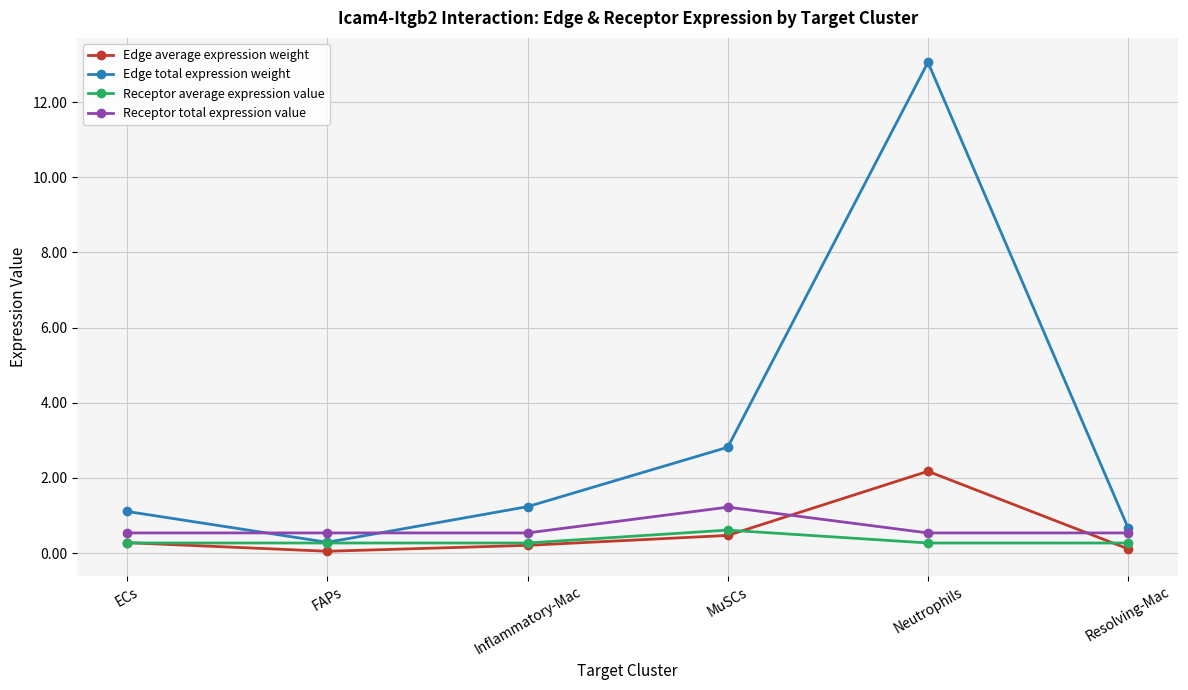

What is the maximum value for Edge total expression weight?

13.1